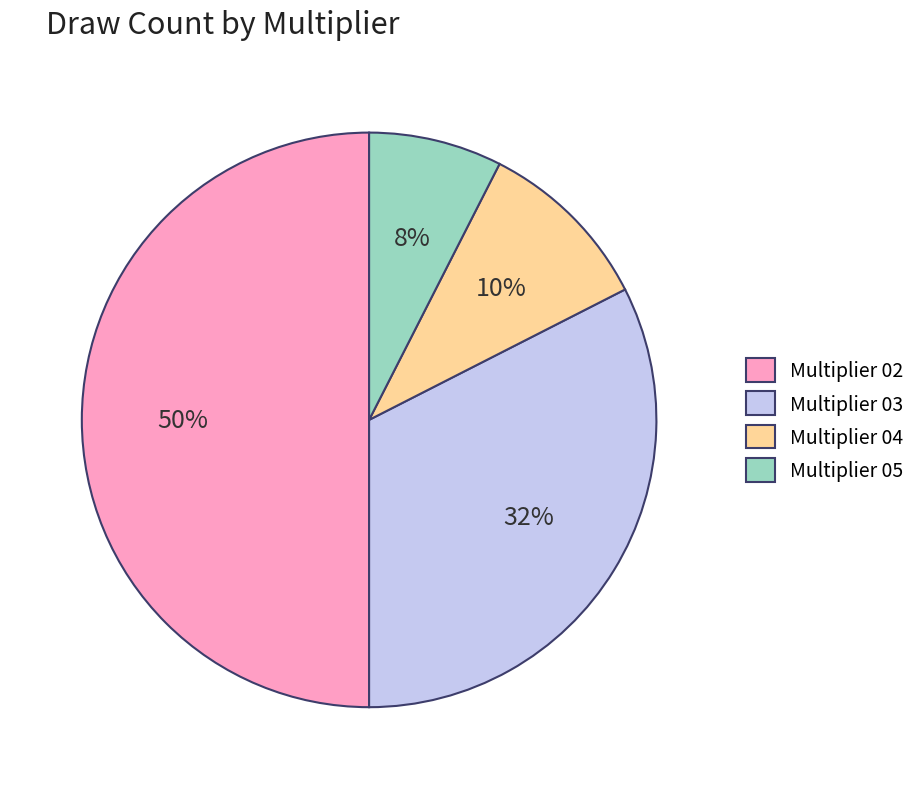

To the nearest percent, what is the average slice percentage?

25%